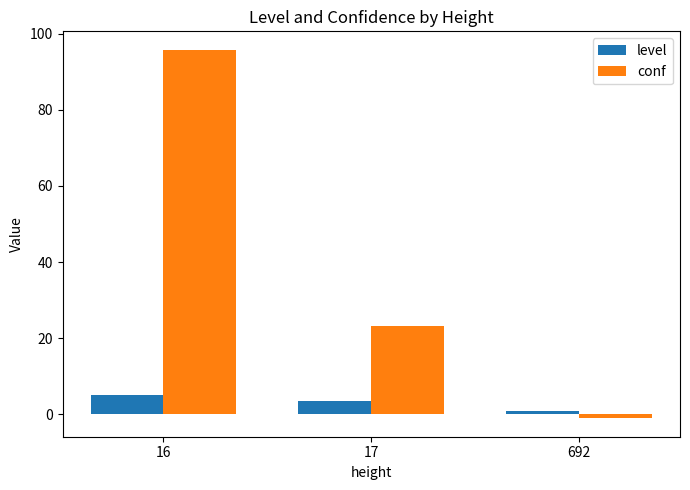

What is the approximate value of level at 17?

3.5